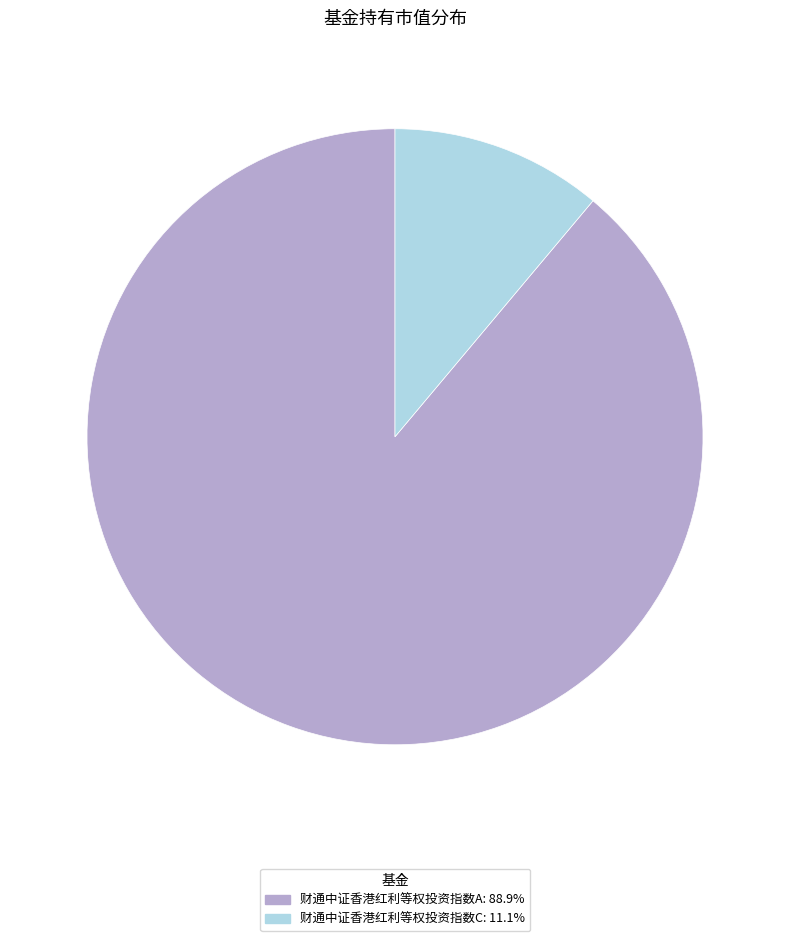

Combined, do 财通中证香港红利等权投资指数A: 88.9% and 财通中证香港红利等权投资指数C: 11.1% account for over 50%?

Yes